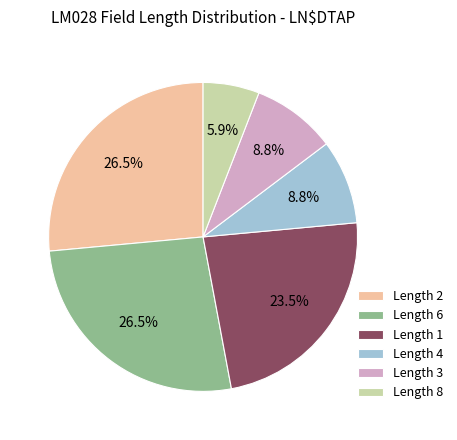

Combined, do Length 1 and Length 3 account for over 50%?

No